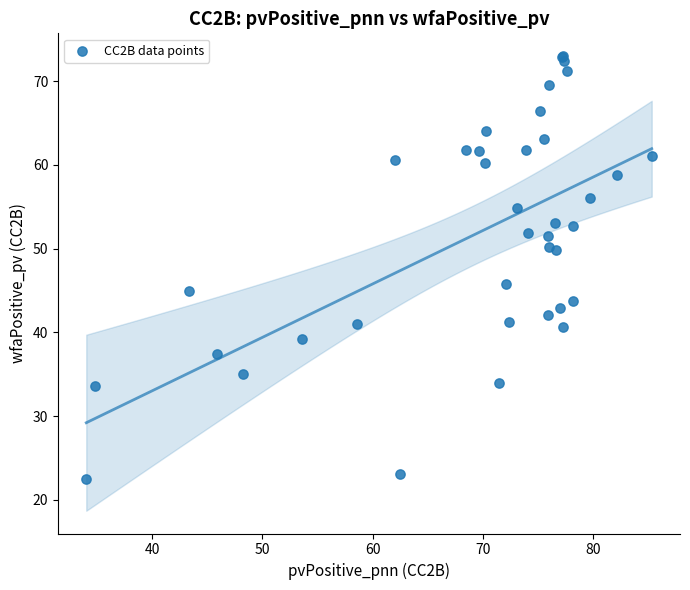

What Y value in the scatter plot is closest to 47?

45.7